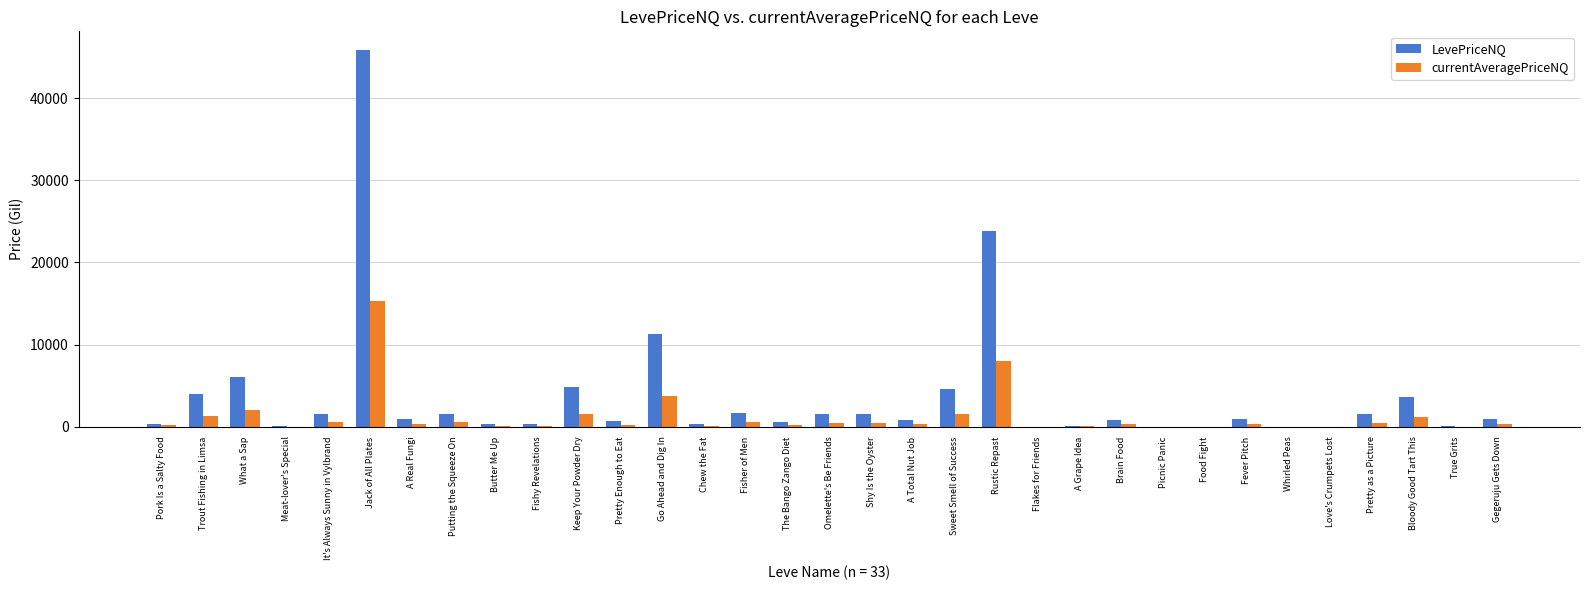

Where does the currentAveragePriceNQ series first go above 300?

Trout Fishing in Limsa